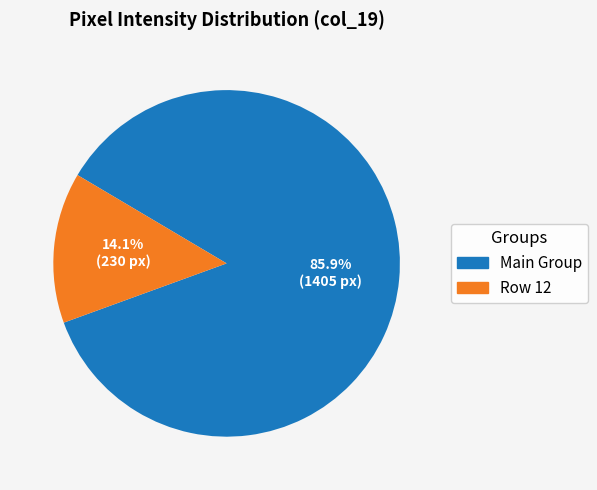

Does any single category account for the majority?

Yes